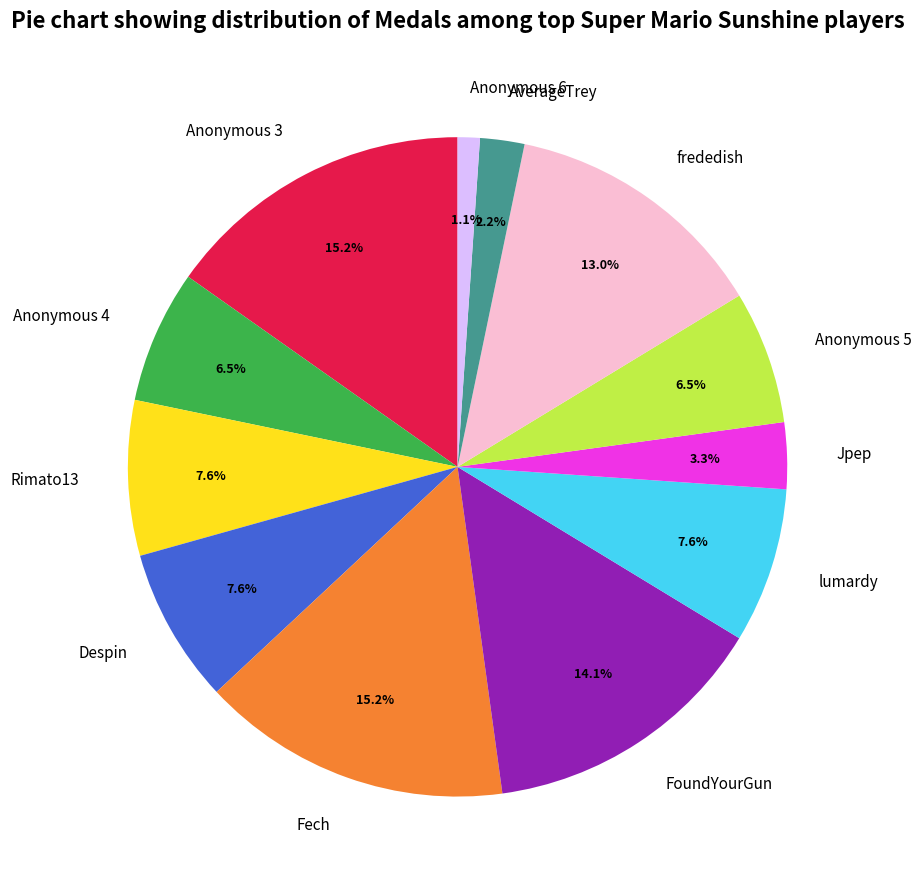

Combined, do FoundYourGun and frededish account for over 50%?

No